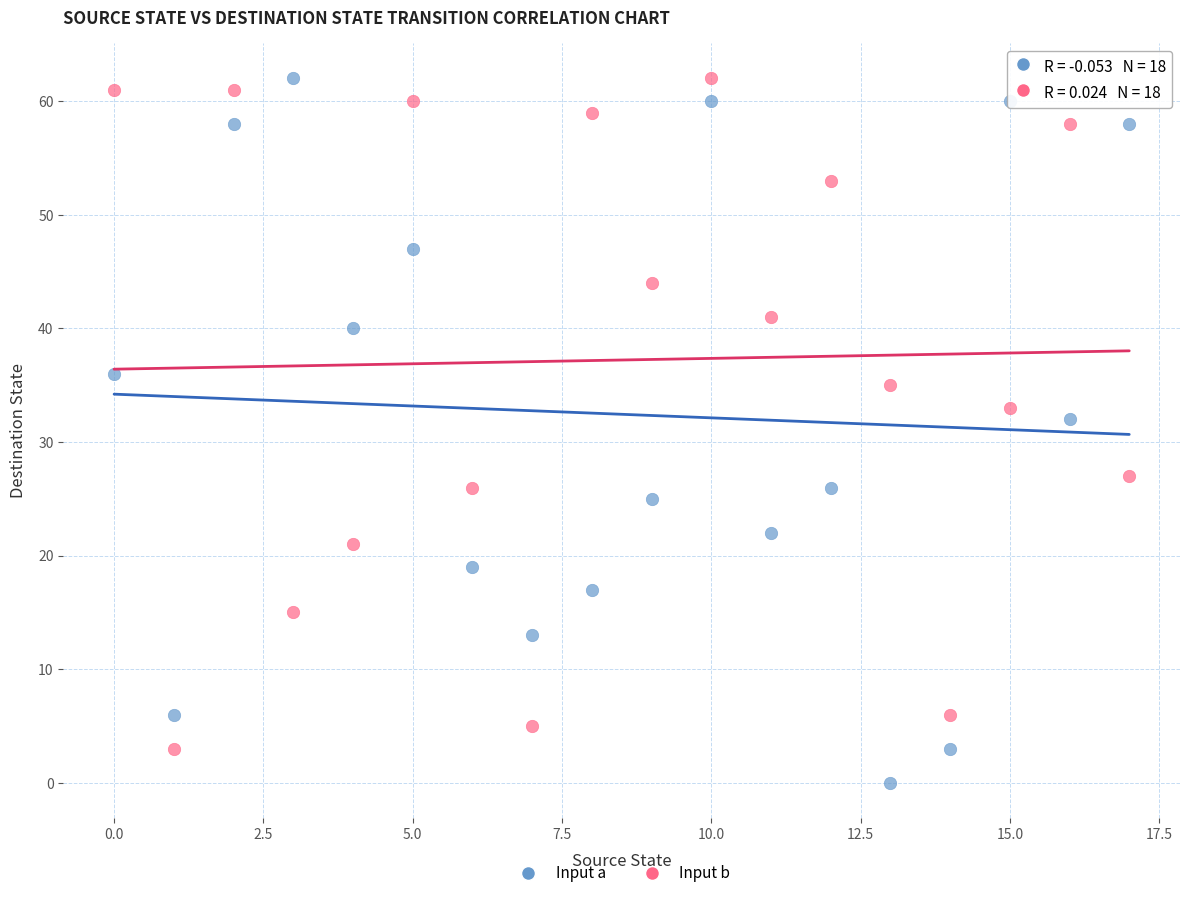

Across all data points, what is the range of Y values (max minus min)?

62